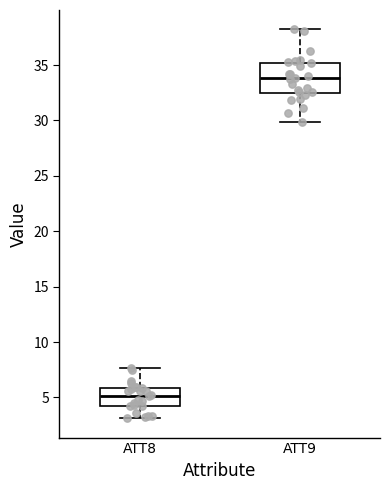

Comparing the boxes themselves (not the whiskers), which one is the tallest?

ATT9